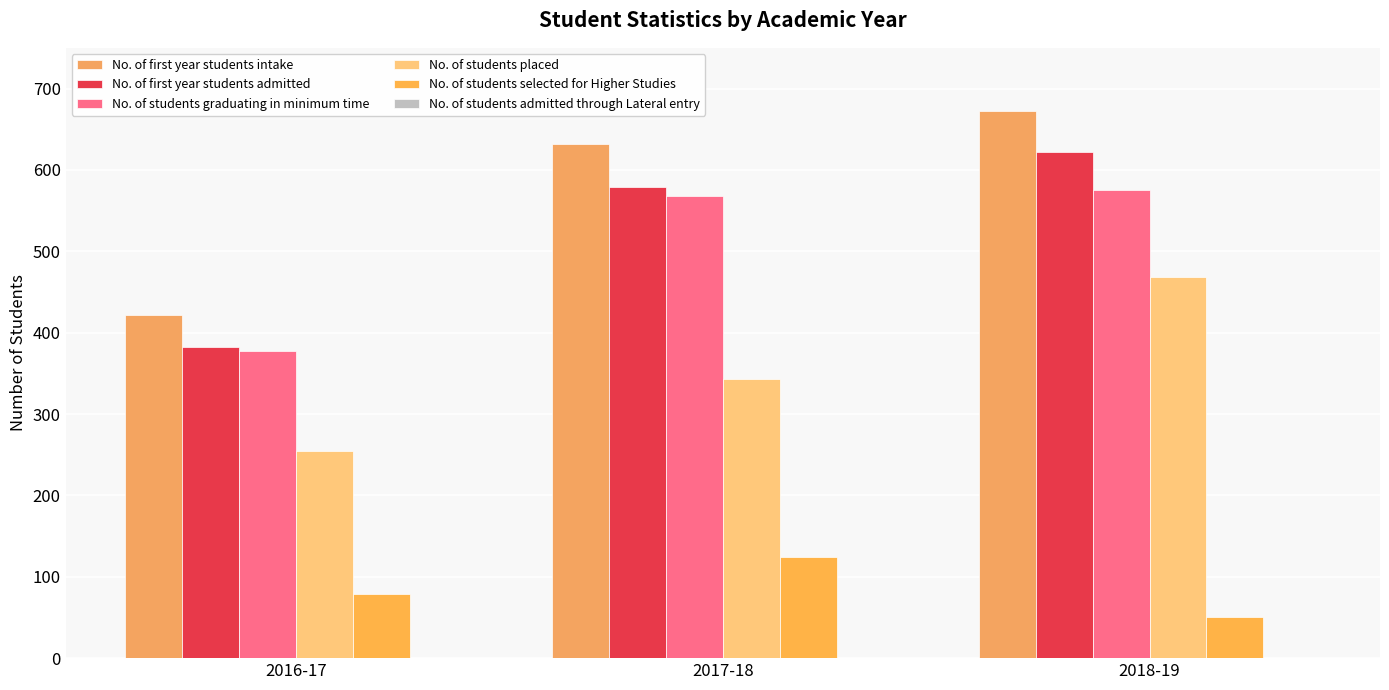

How many categories are shown in the chart?

3